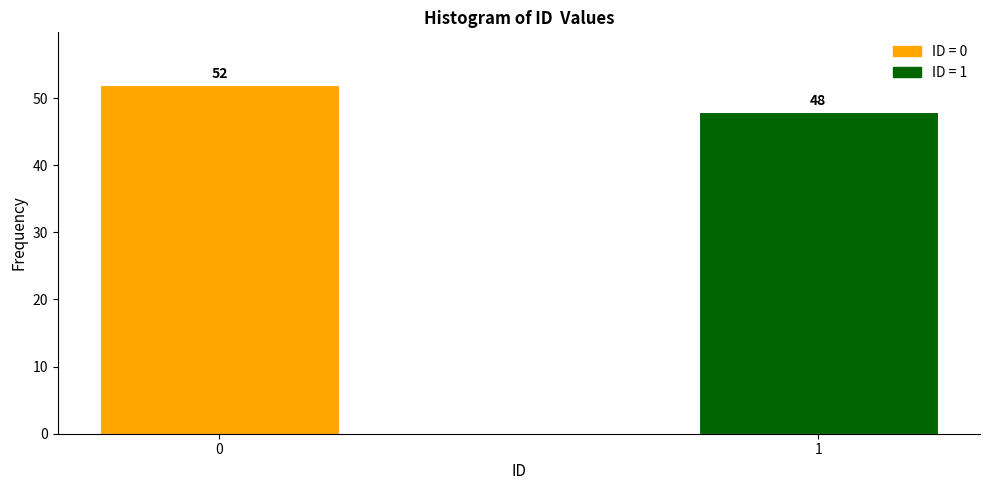

Reading left to right, transcribe all the data shown in this chart.

52	48